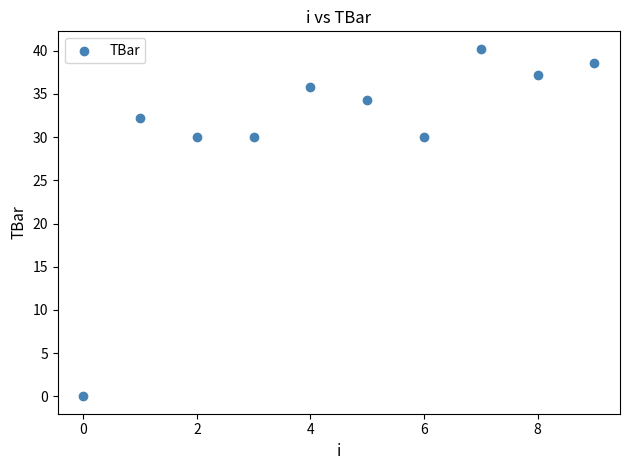

What is the average Y value?

30.8